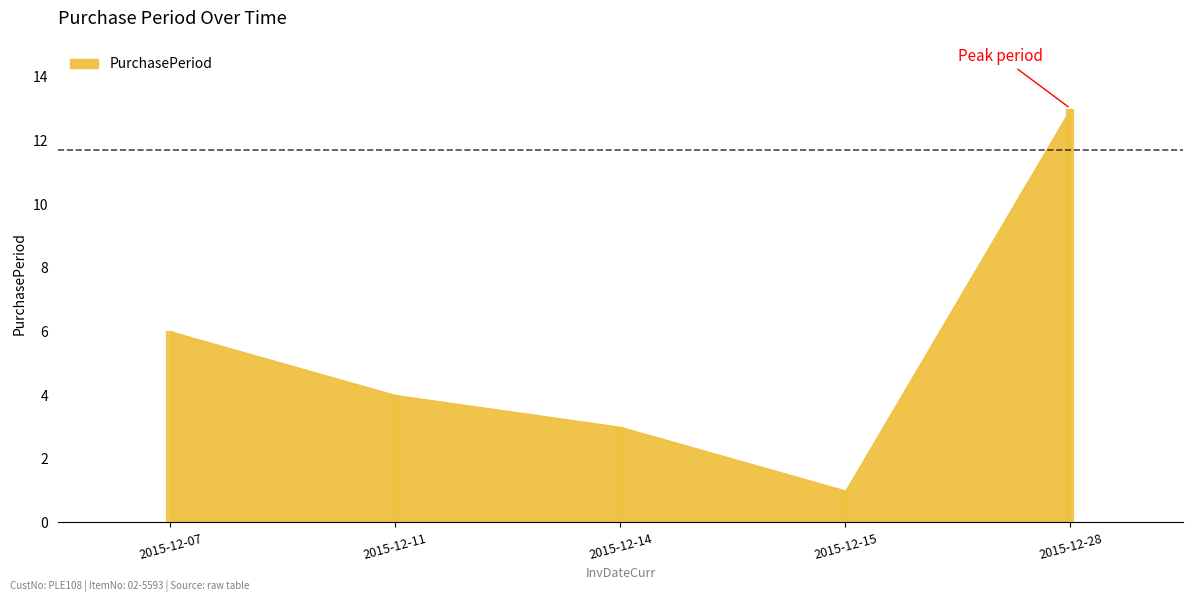

What is the value of the 4th point from the left?

1